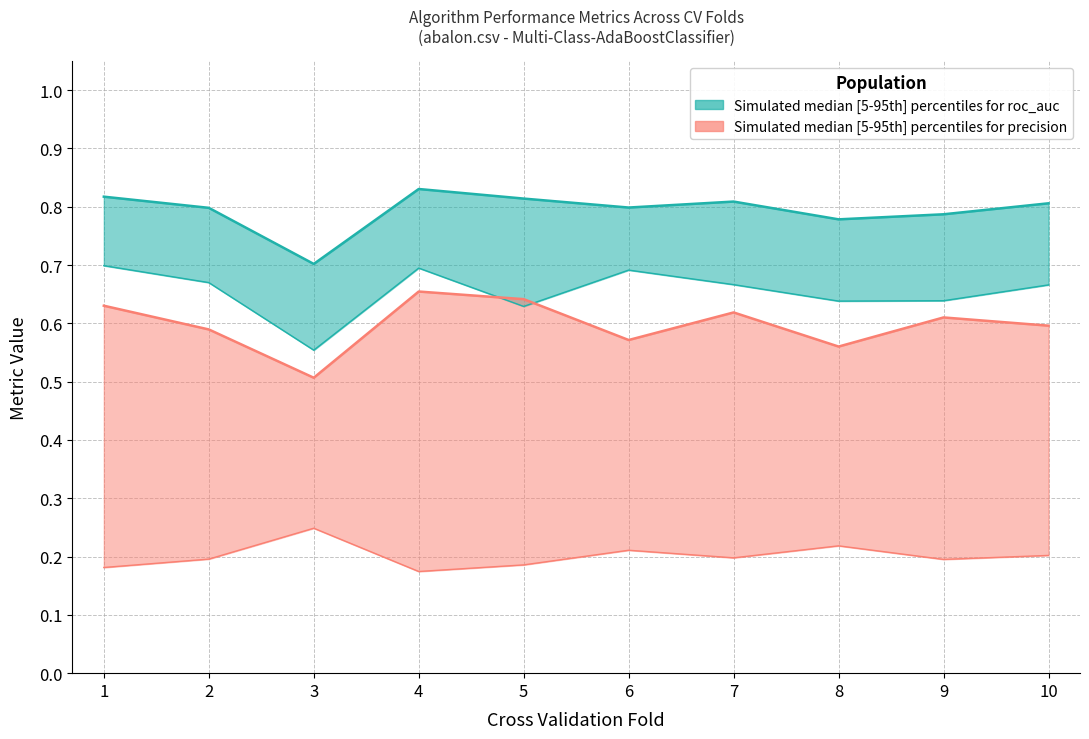

True or false: precision_lower has more than 1 interior local peaks.

True